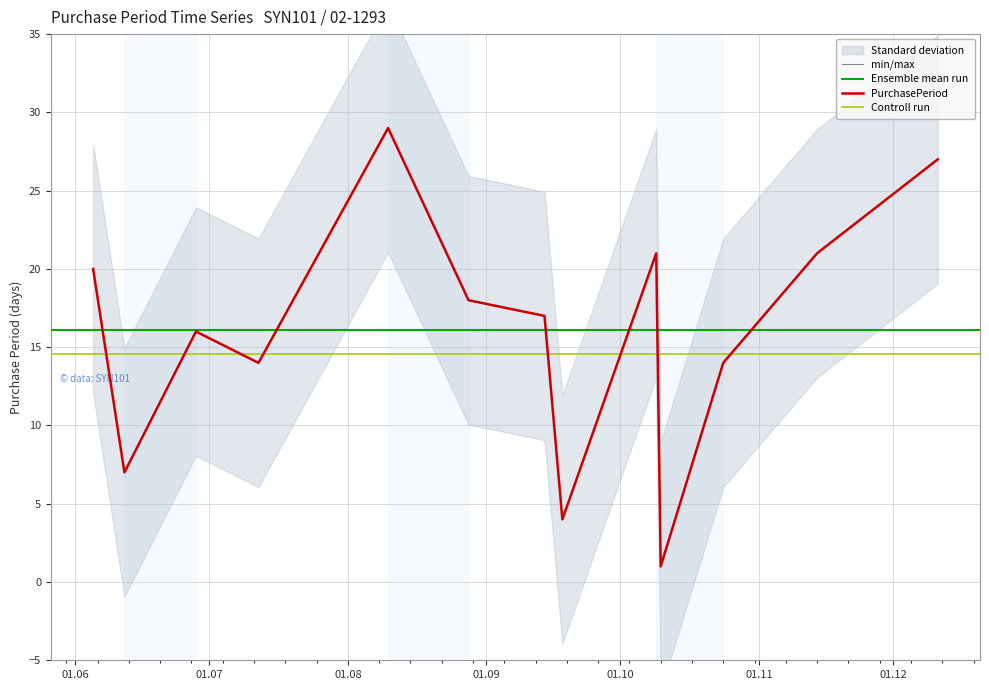

Approximately how many times larger is the value at 2017-09-14 compared to 2017-10-24?

1.2